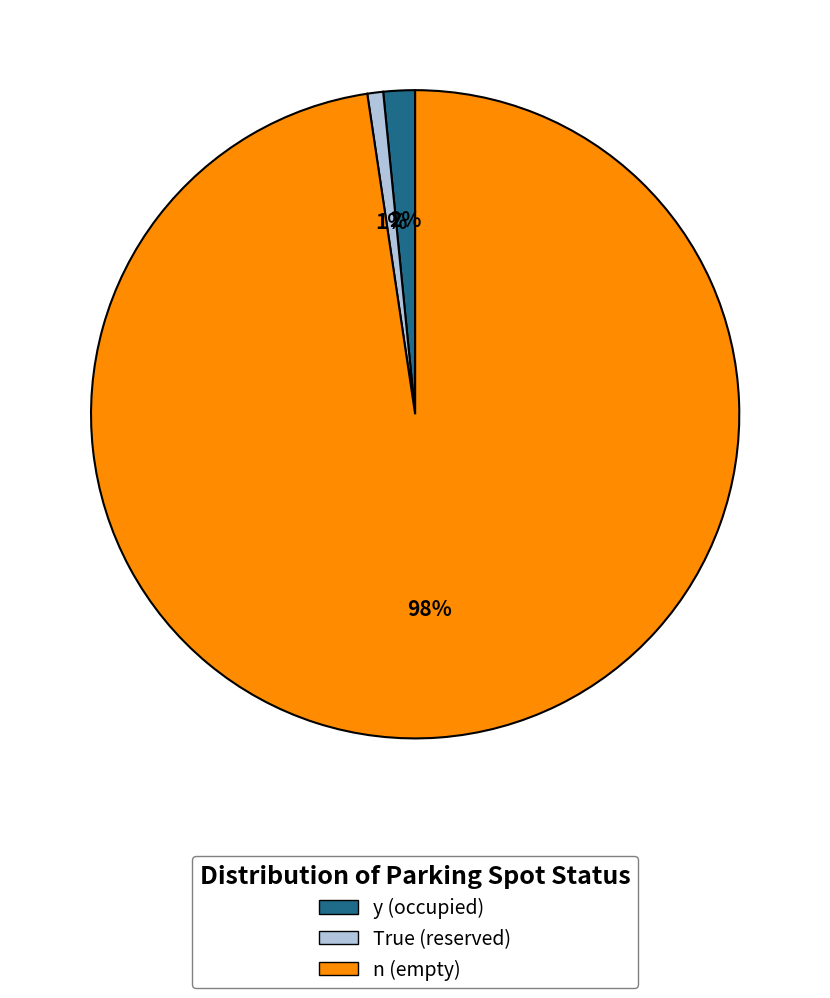

Which has a higher value, y (occupied) or True (reserved)?

y (occupied)